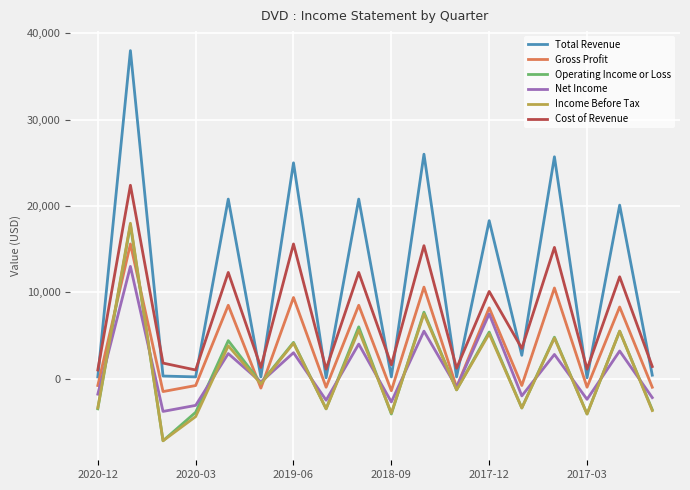

What is the minimum value shown in the chart?

-7200